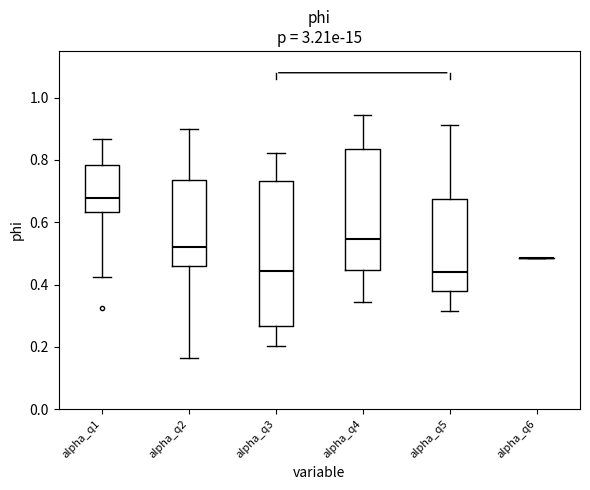

Reading left to right, read every box against the y-axis: the position of its median line, the range the box covers, and the ends of its whiskers. The values are not printed on the chart, so give them approximately, as read against the axis.

alpha_q1: median 0.68, box 0.64 to 0.78, whiskers 0.42 to 0.86
alpha_q2: median 0.52, box 0.46 to 0.74, whiskers 0.16 to 0.90
alpha_q3: median 0.44, box 0.26 to 0.74, whiskers 0.20 to 0.82
alpha_q4: median 0.54, box 0.44 to 0.84, whiskers 0.34 to 0.94
alpha_q5: median 0.44, box 0.38 to 0.68, whiskers 0.32 to 0.92
alpha_q6: box collapsed to a line at 0.48, whiskers 0.48 to 0.48